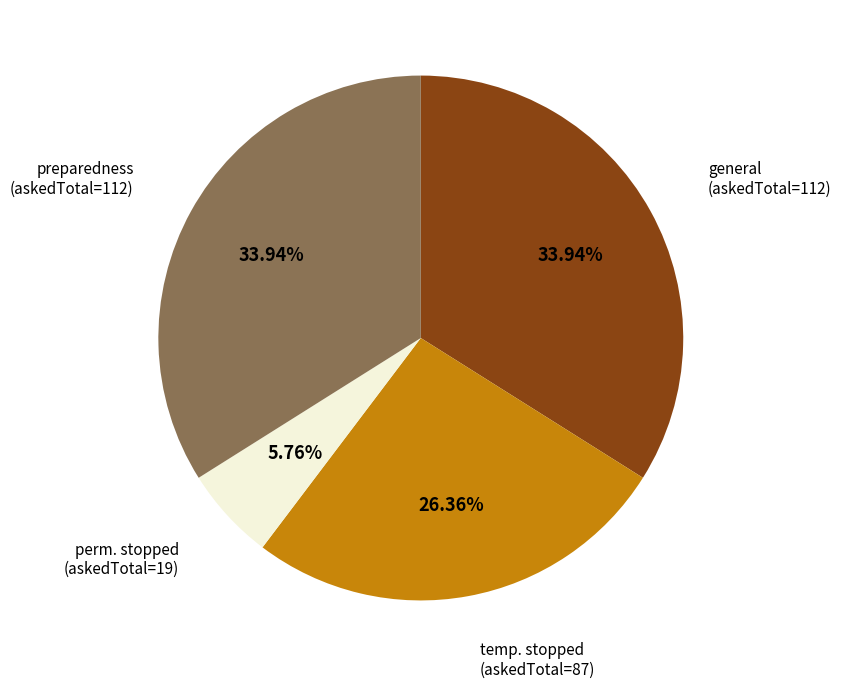

Does any single category account for the majority?

No